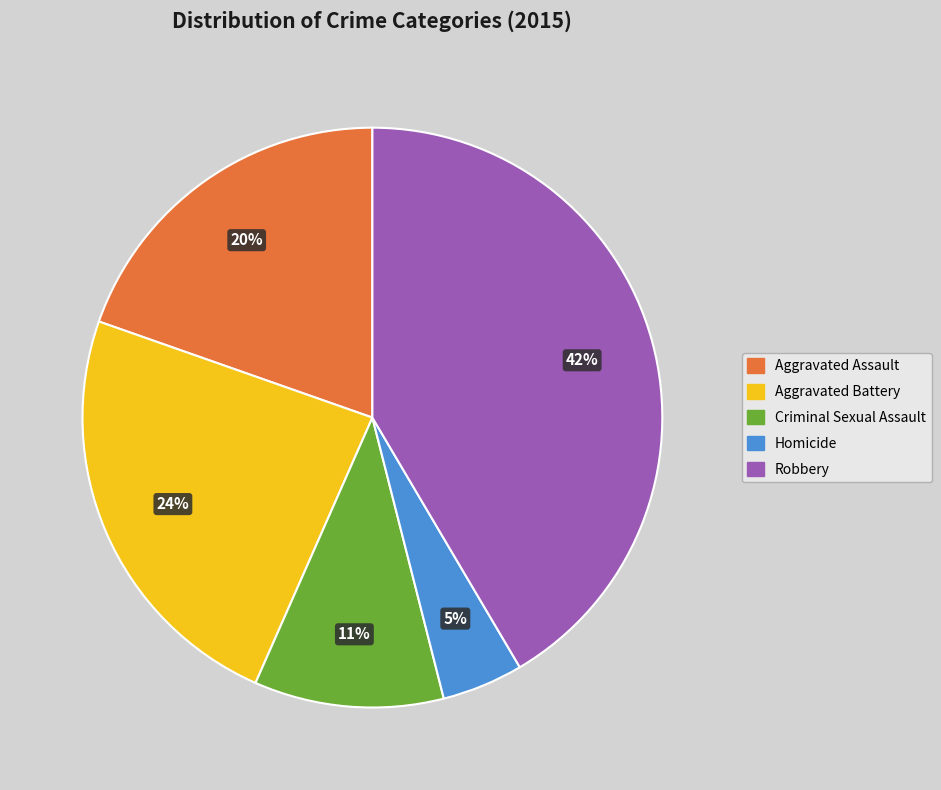

Rank the categories by value from highest to lowest.

Robbery, Aggravated Battery, Aggravated Assault, Criminal Sexual Assault, Homicide